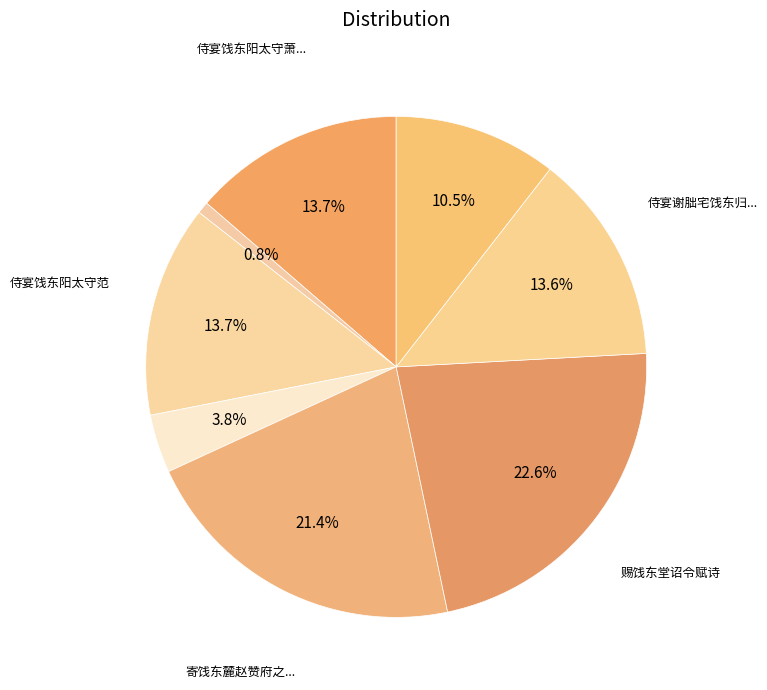

How many segments does this pie chart have?

8